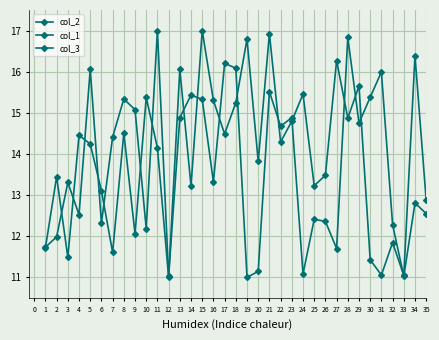

What value does the col_2 series have at 34?

12.8